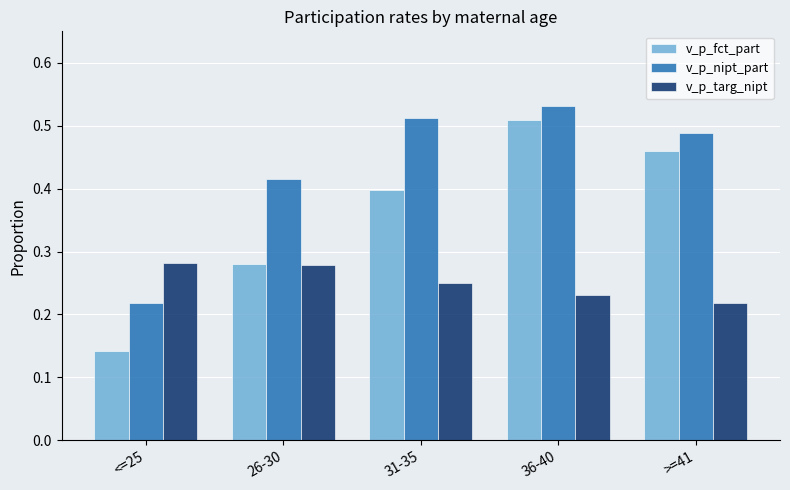

How many groups of bars are there?

5